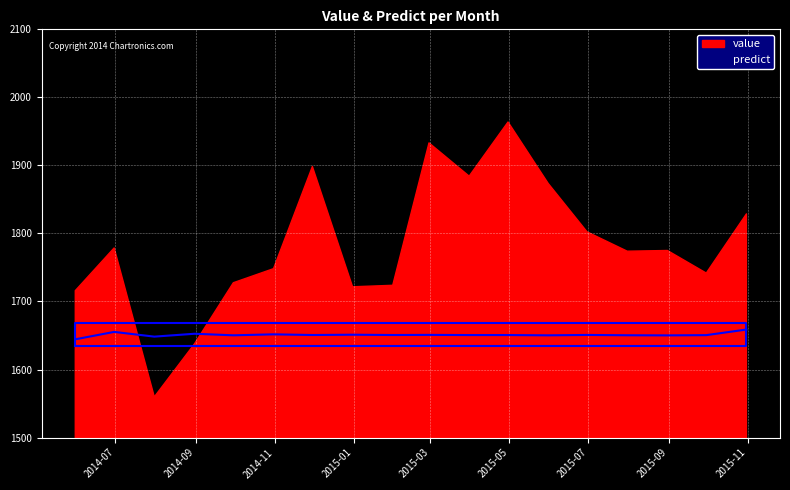

Count the number of values greater than 1650.

16